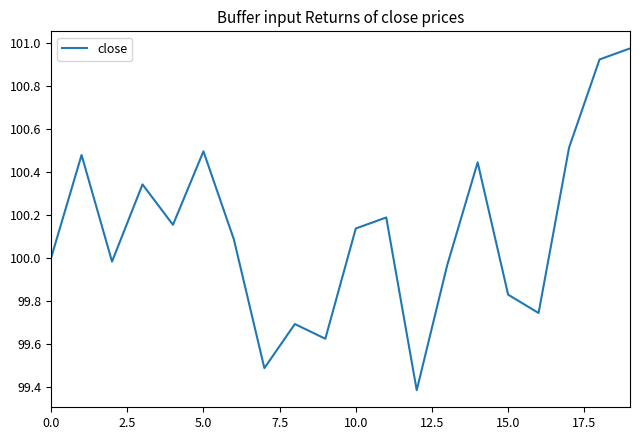

What is the sum of all values?

2002.4